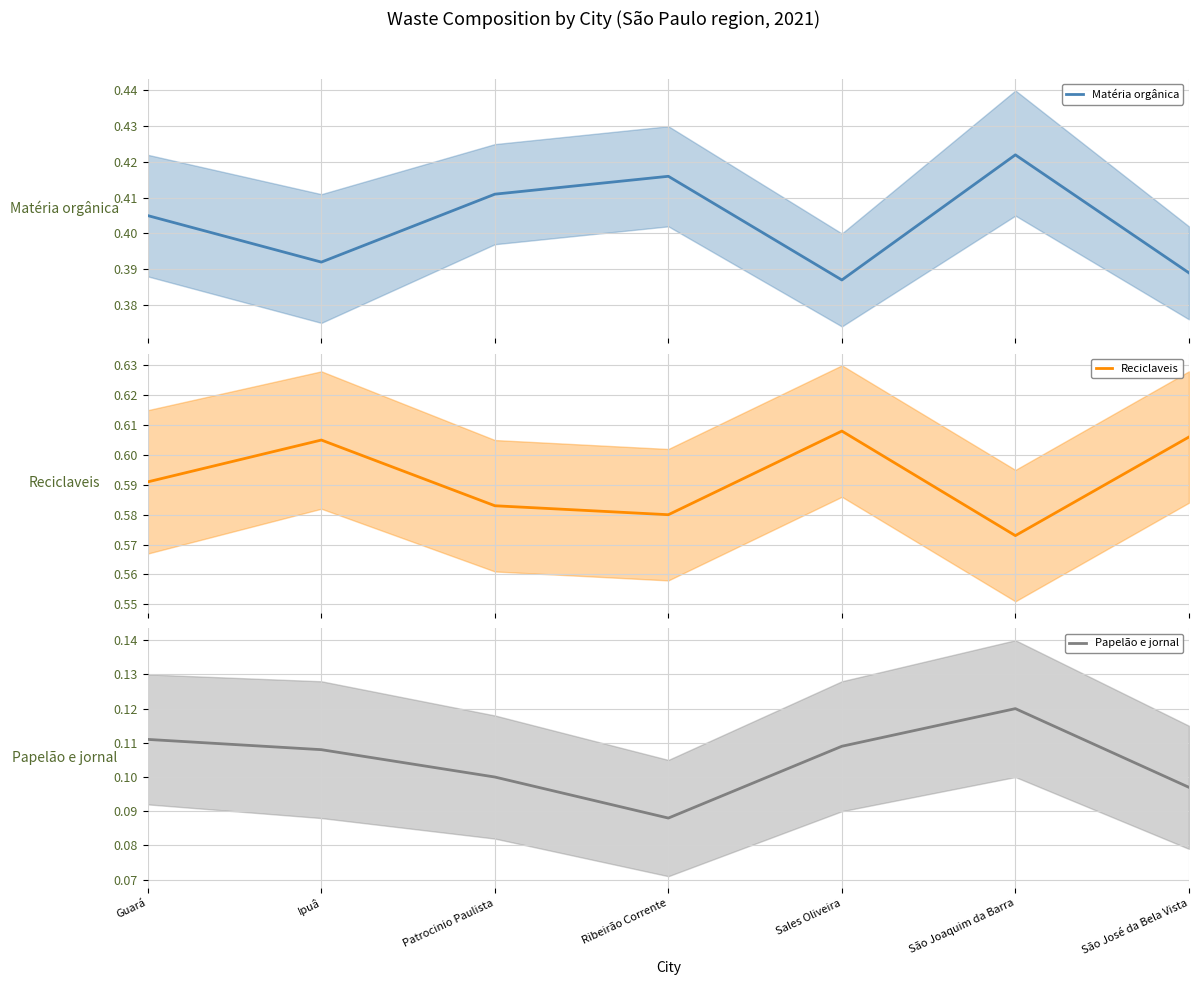

What is the approximate value of Matéria orgânica at Ipuâ?

0.4